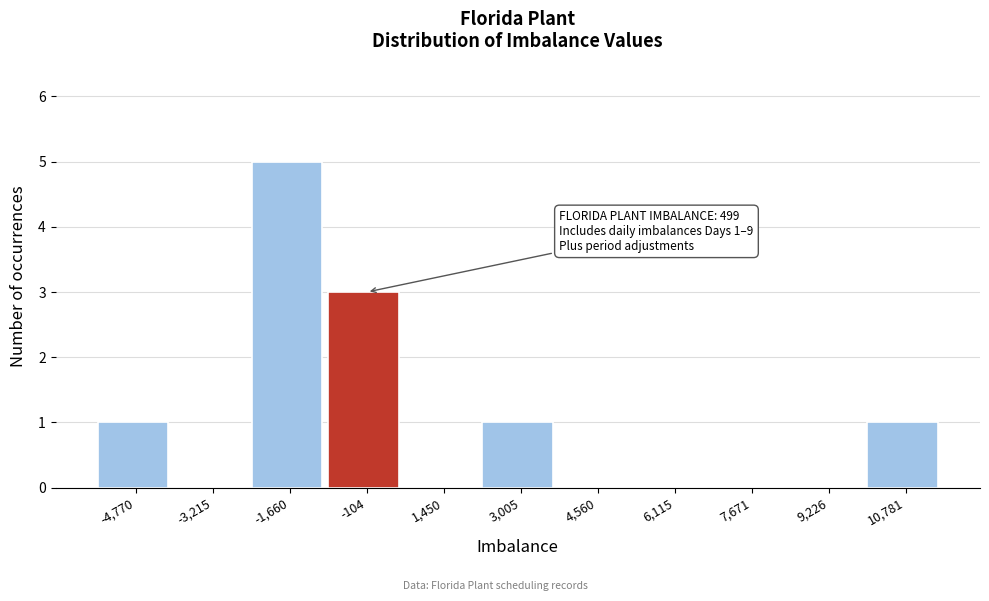

Which range on the x-axis has the tallest bar?

-2400 to -800